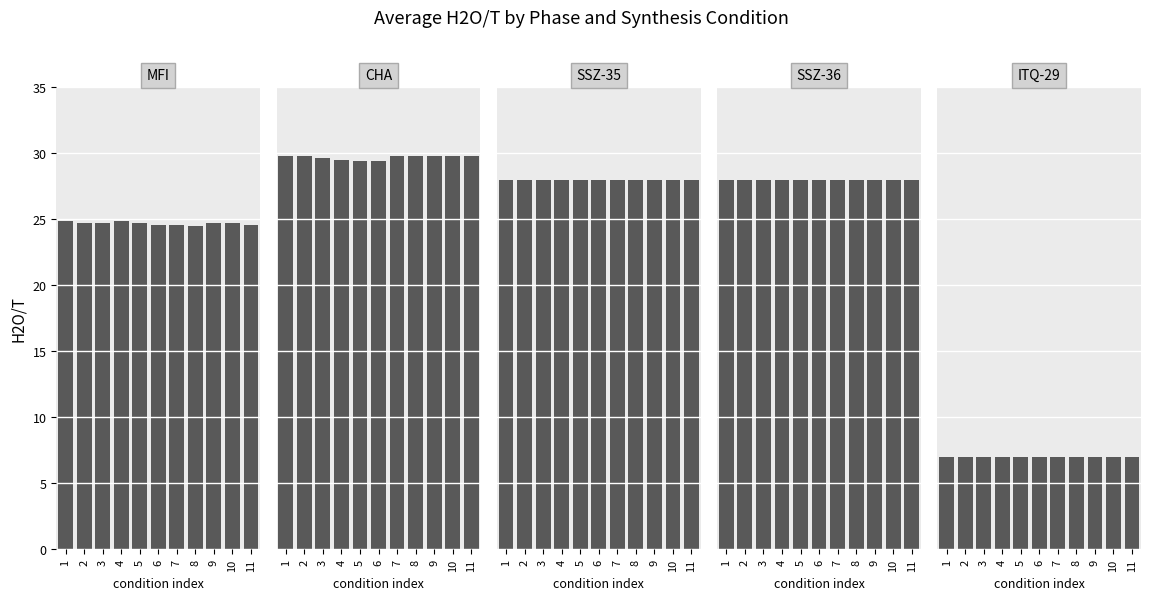

At which label does SSZ-36 reach its minimum?

1